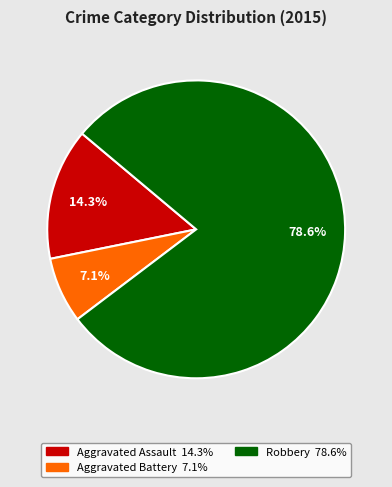

Is there any slice that represents more than half of the pie?

Yes